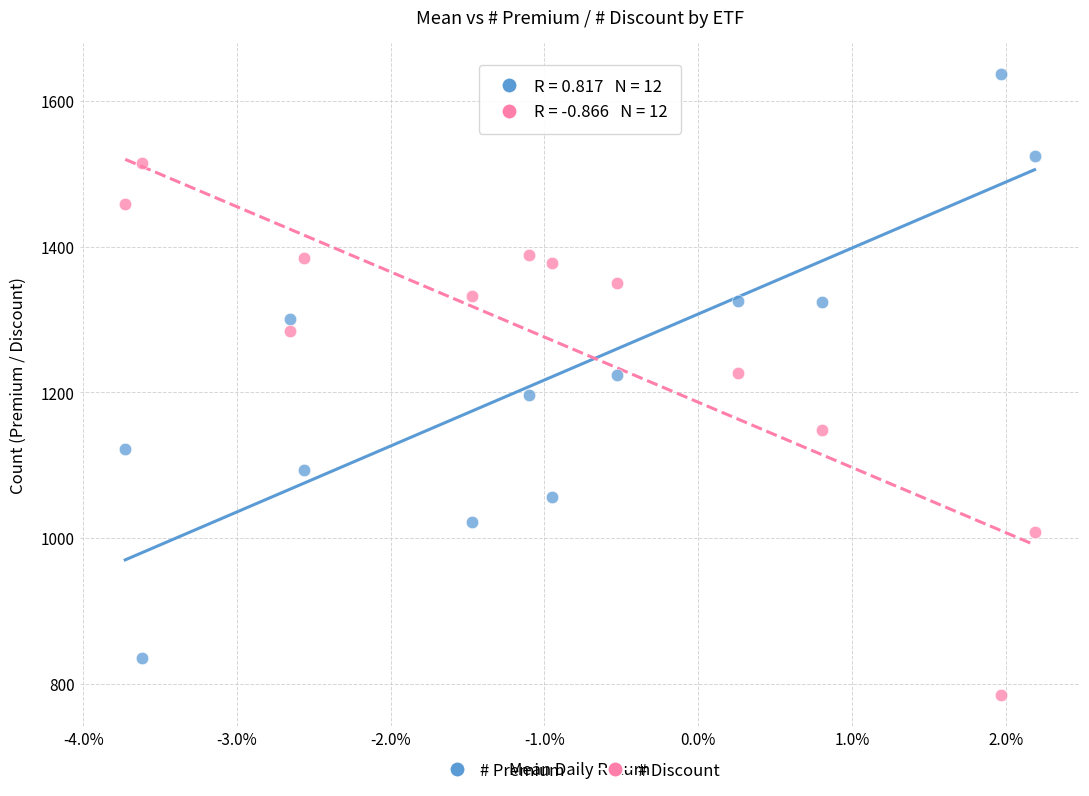

Which series reaches the maximum Y coordinate?

# Premium